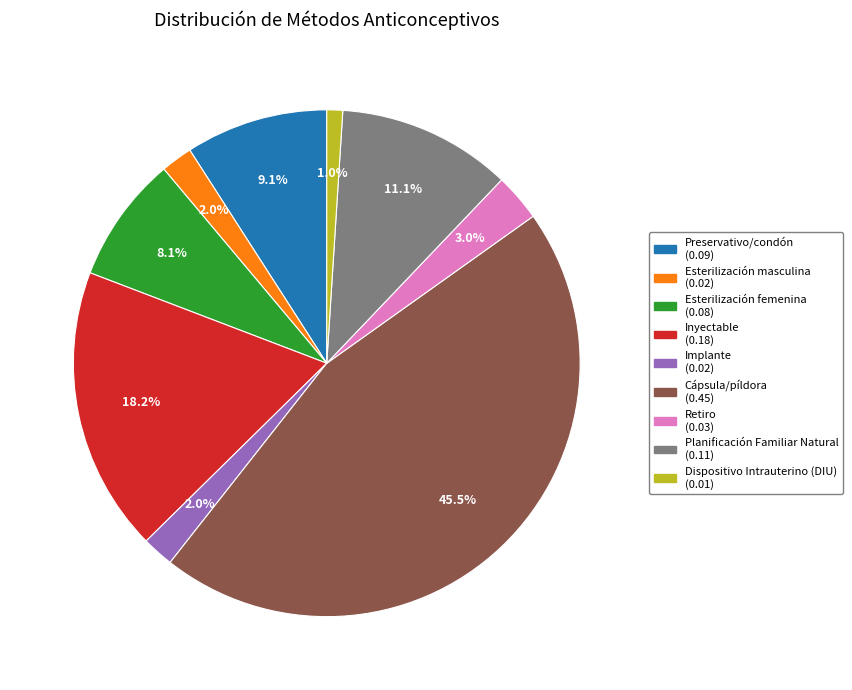

To the nearest percent, what percentage of the pie is Retiro?

3%